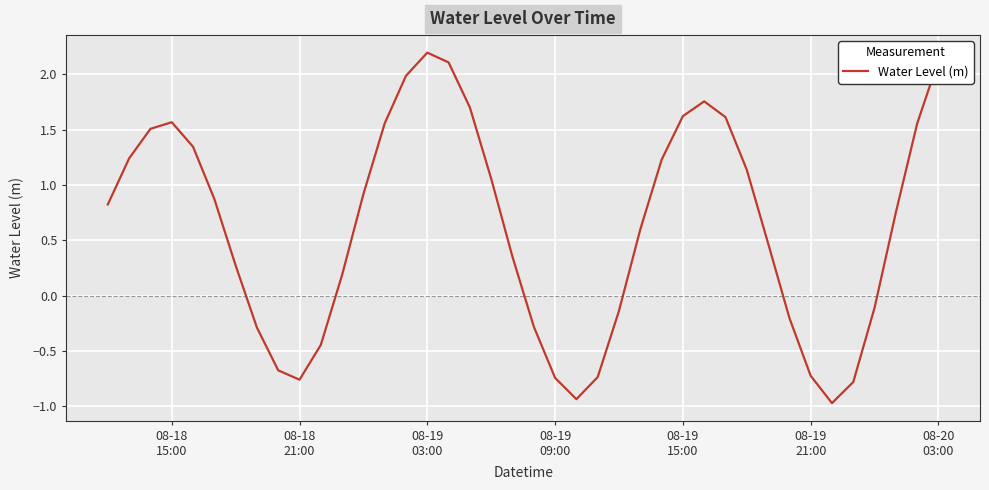

What is the average value?

0.6